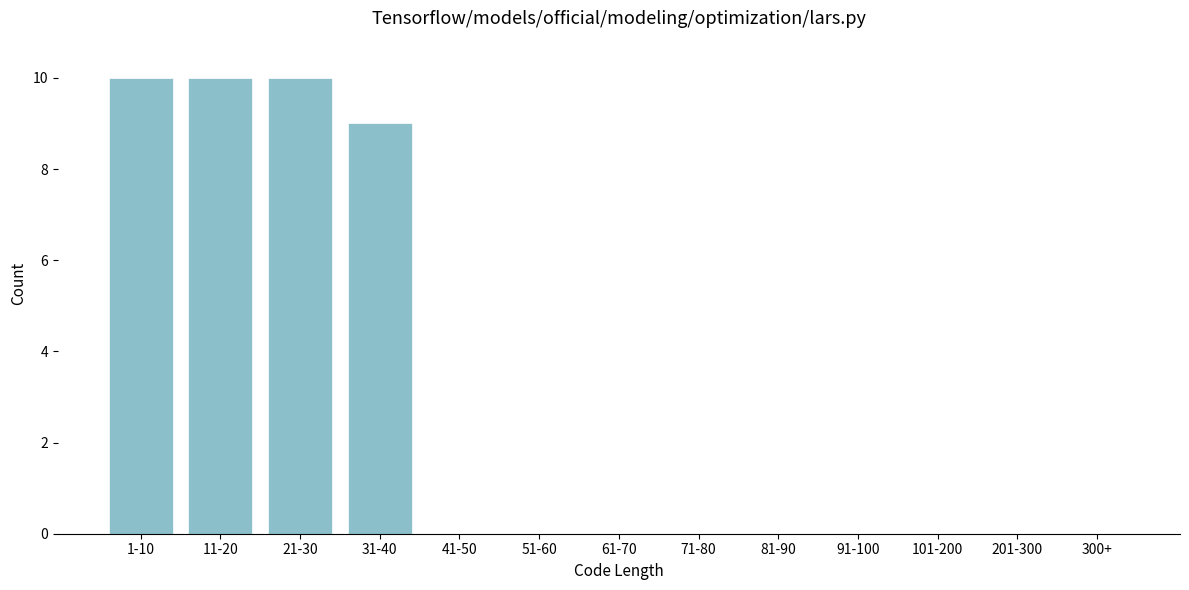

Reading left to right, transcribe all the data shown in this chart.

1-10=10	11-20=10	21-30=10	31-40=9	41-50=0	51-60=0	61-70=0	71-80=0	81-90=0	91-100=0	101-200=0	201-300=0	300+=0